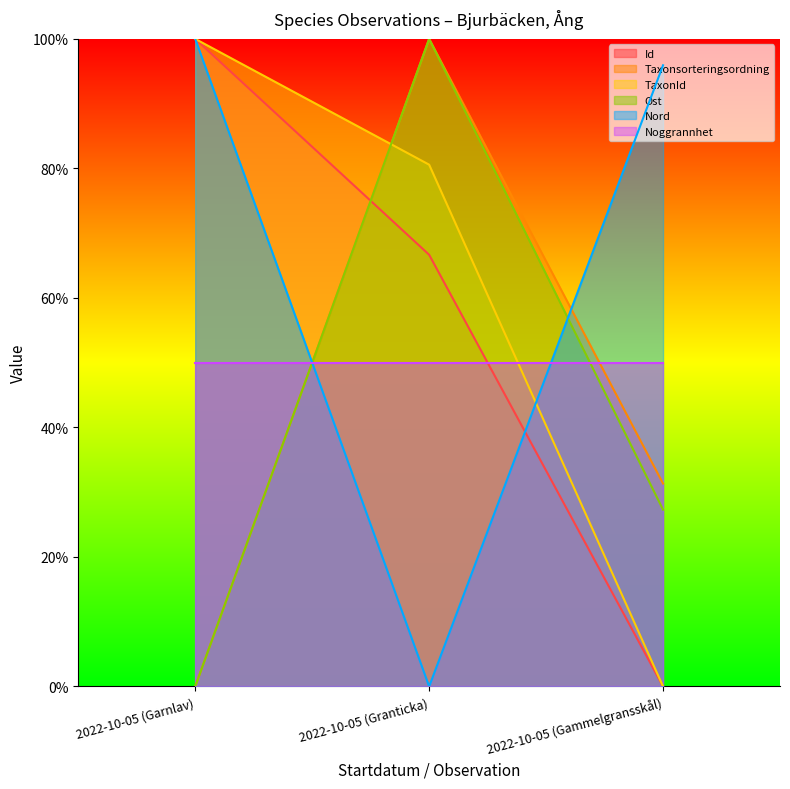

What is the difference between the highest and lowest values at 2022-10-05 (Gammelgransskål)?

95.9